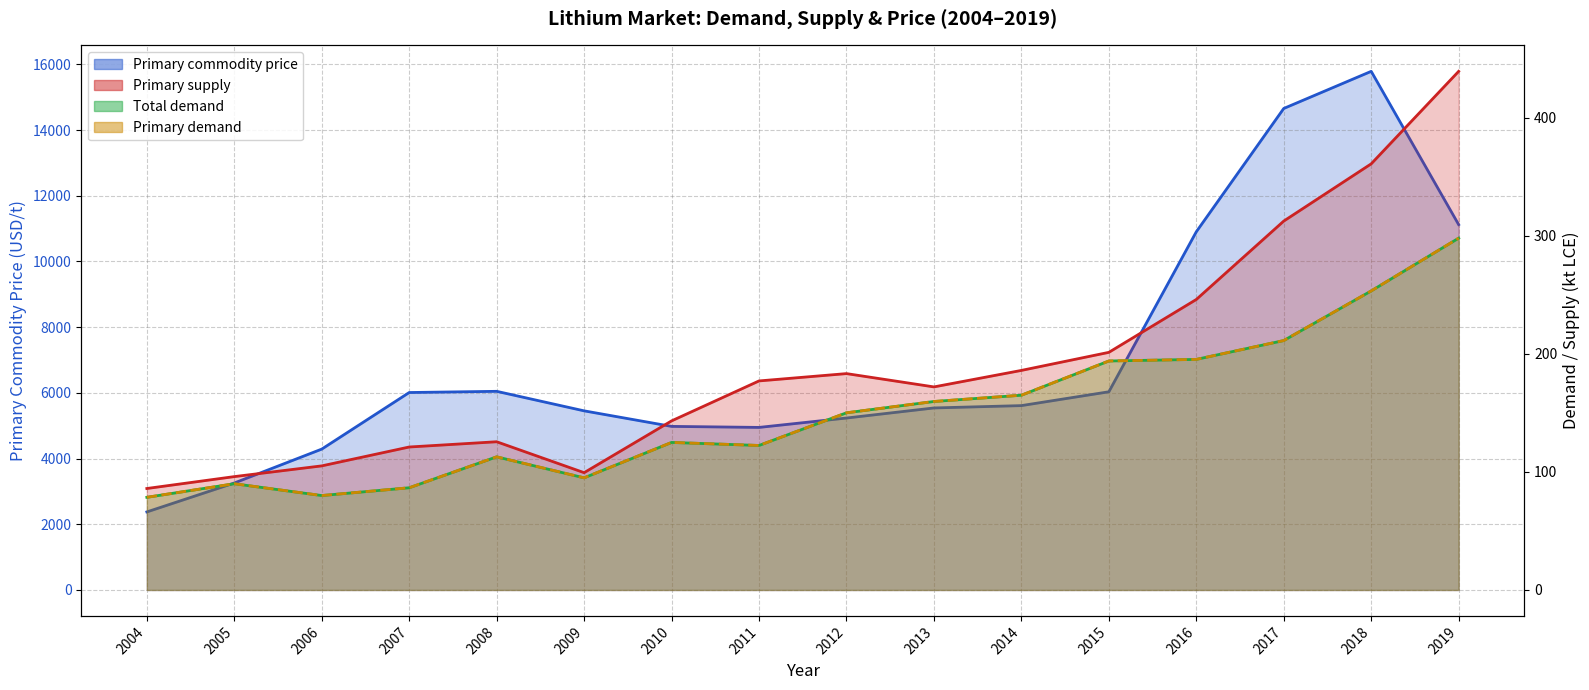

Count the number of data series in this chart.

4